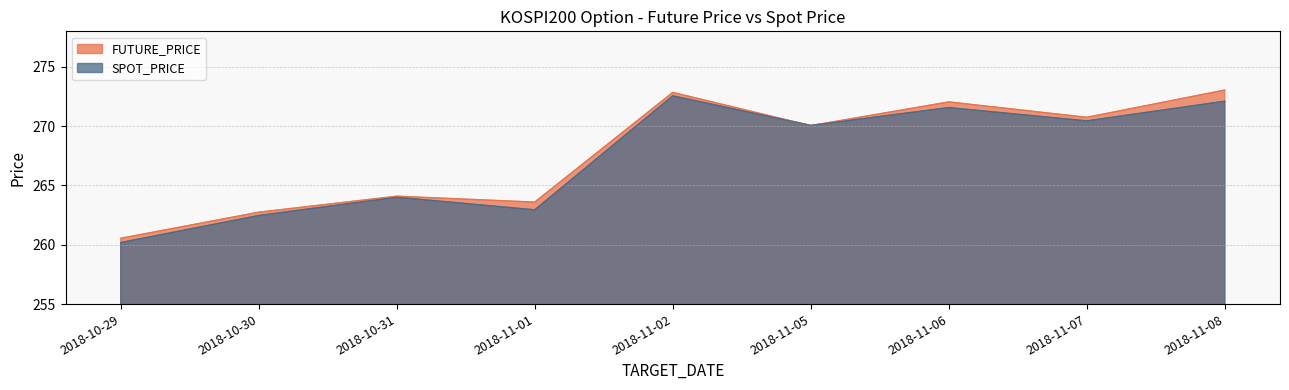

At which category does SPOT_PRICE reach its first local peak?

2018-10-31